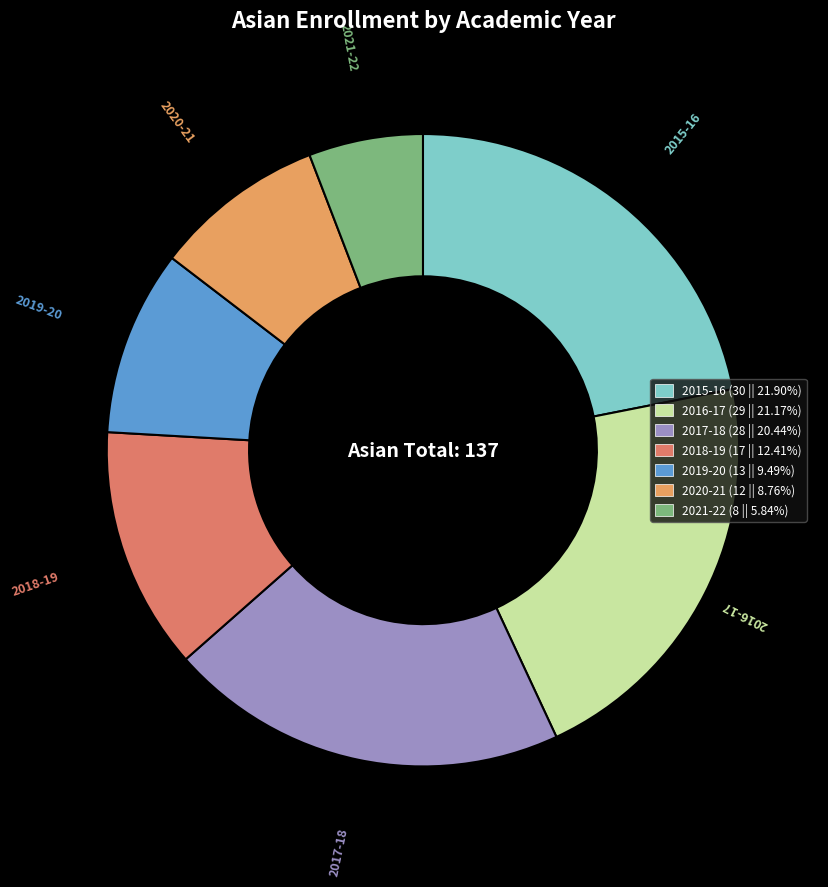

How many slices are in this pie chart?

7